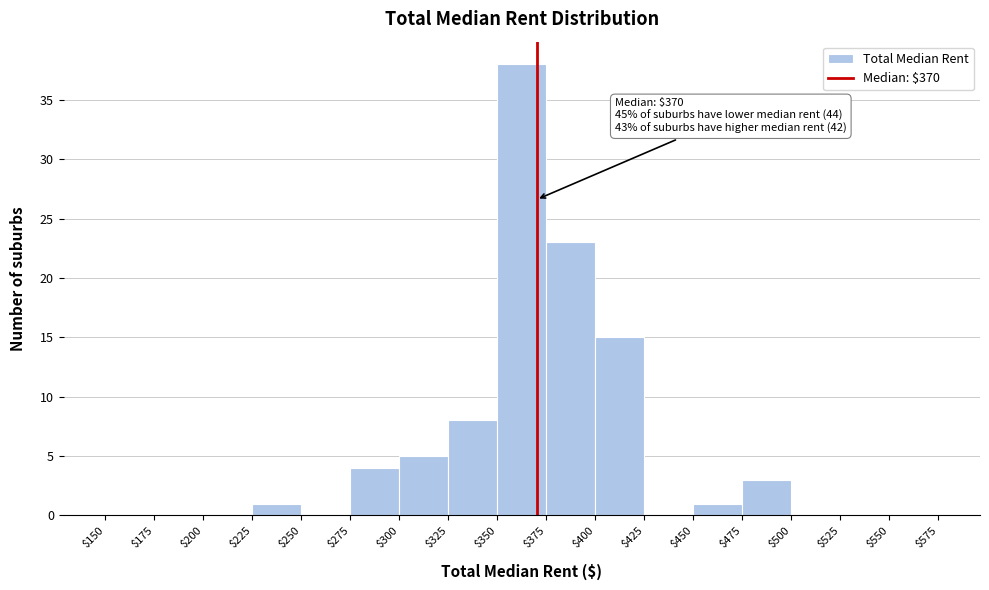

Which range on the x-axis has the tallest bar?

$350 to $375